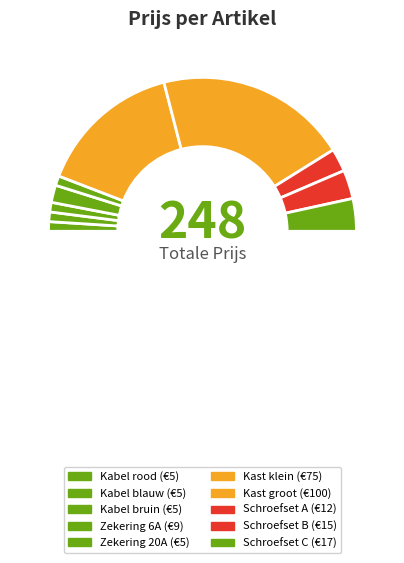

Is there a majority slice in this chart?

No